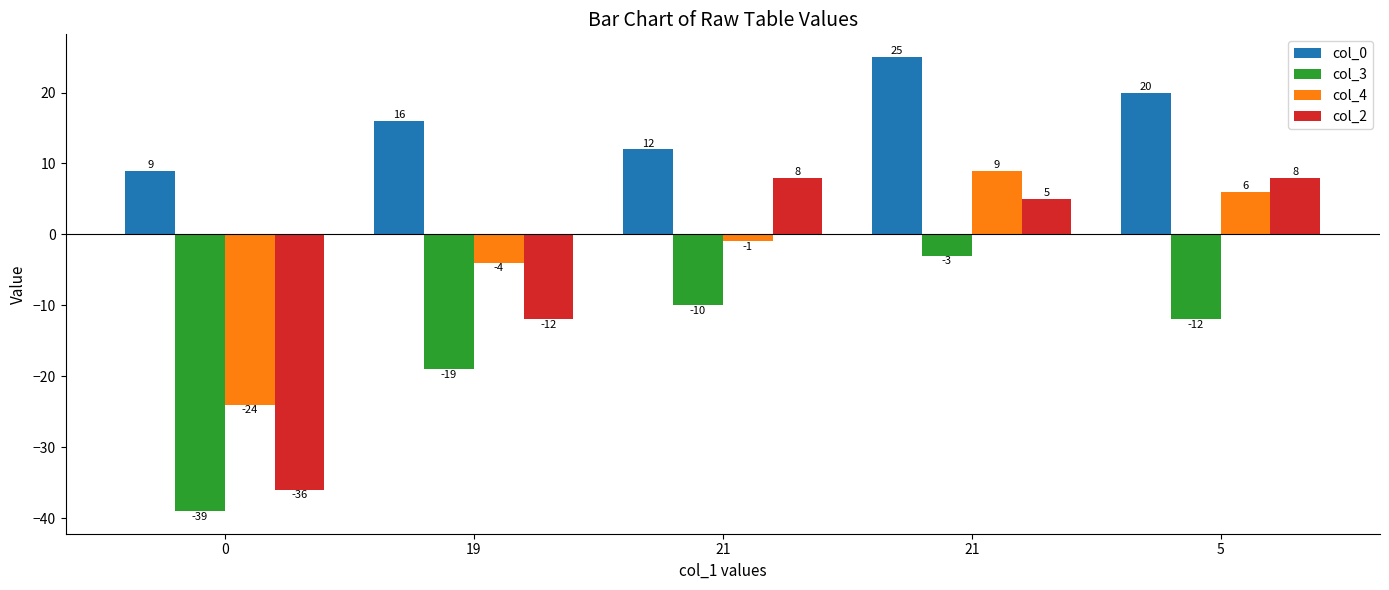

What is the label of the 4th bar from the right?

19